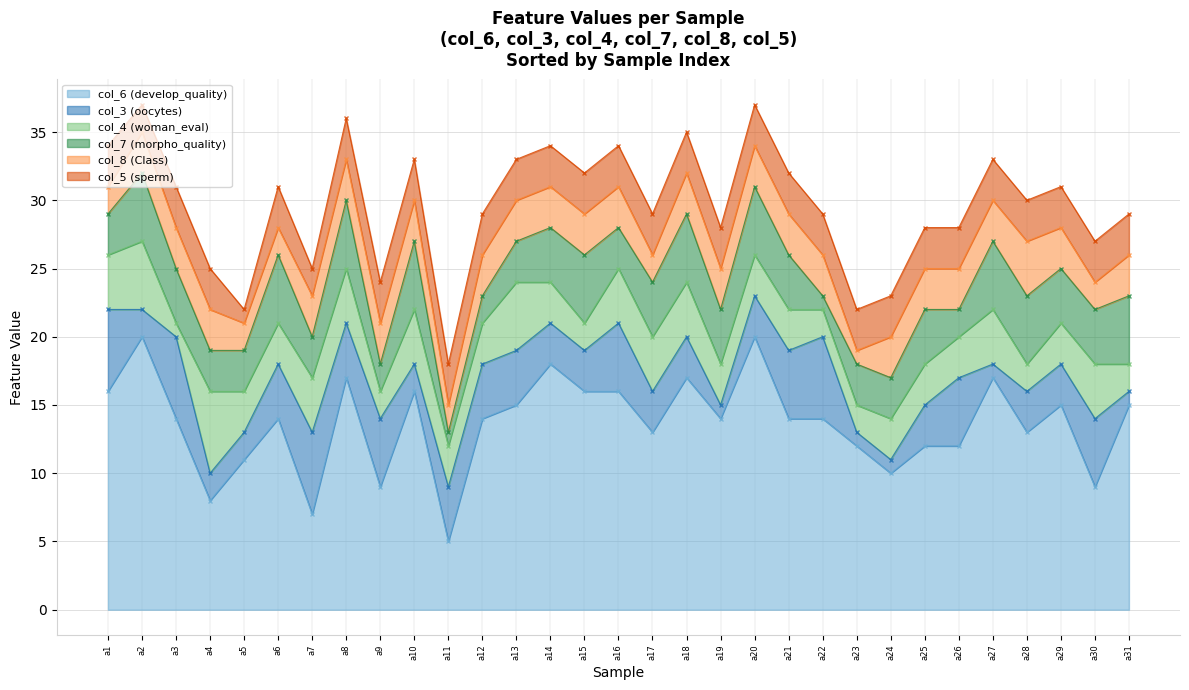

Which has a higher value, a24 or a27?

a27